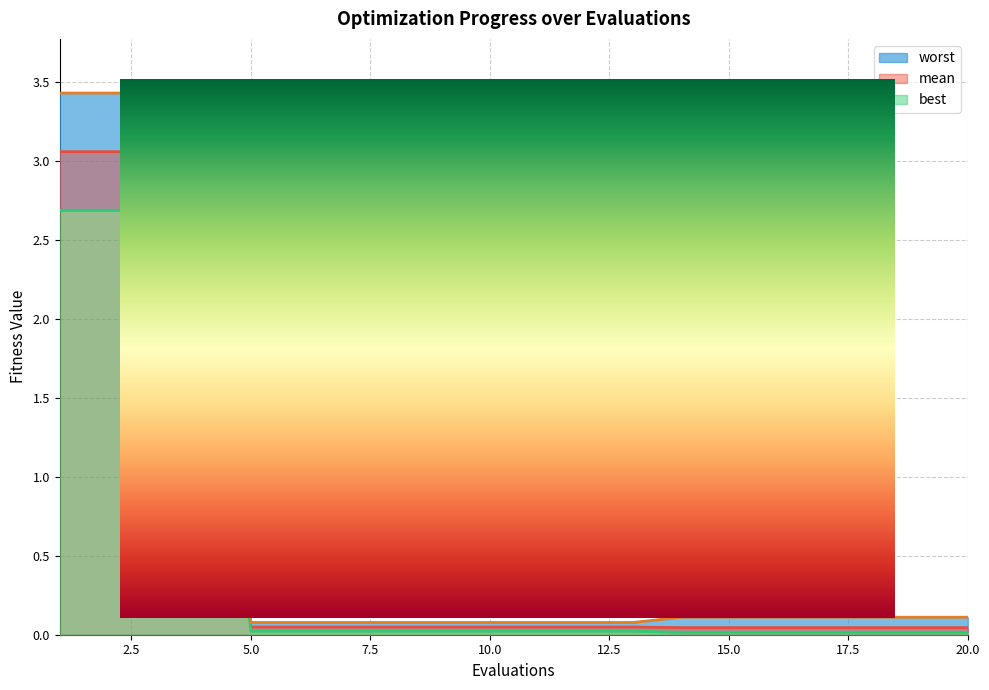

List the series in order of their overall mean, highest first.

worst, mean, best